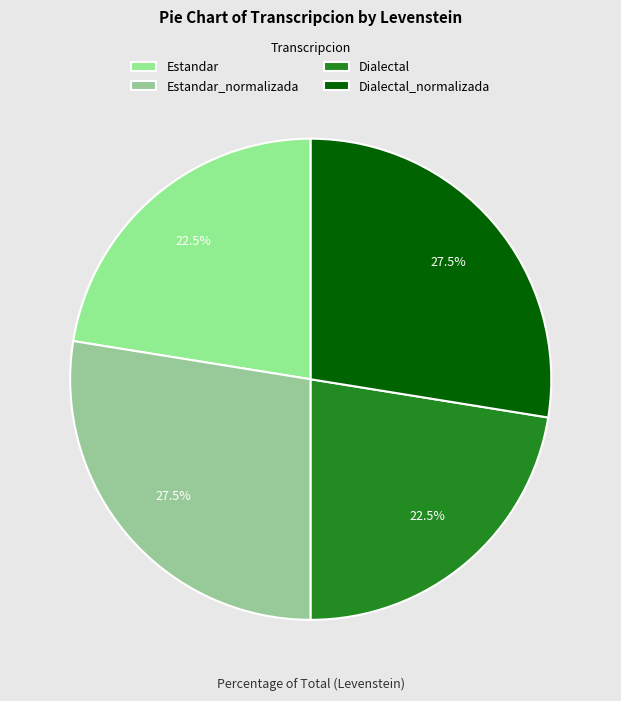

To the nearest percent, what is the difference between the largest and smallest slice percentages?

5%